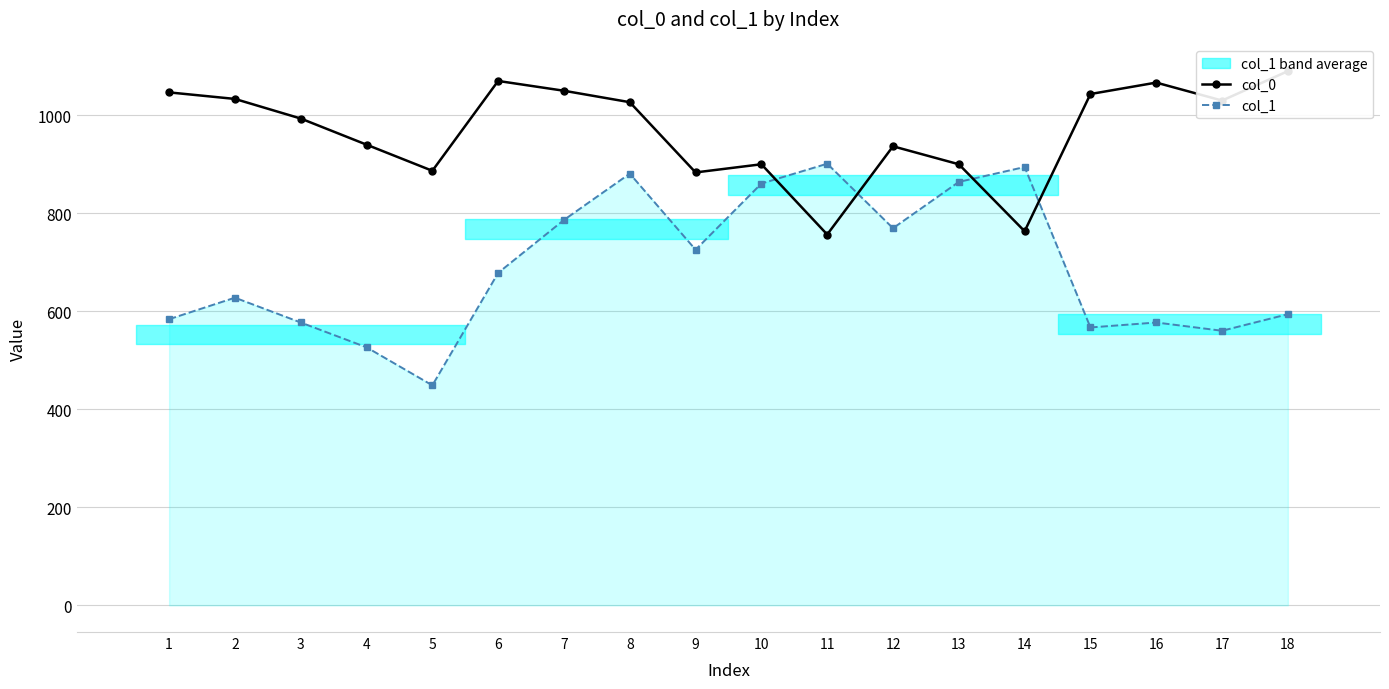

What value does the col_1 series have at 8?

880.9